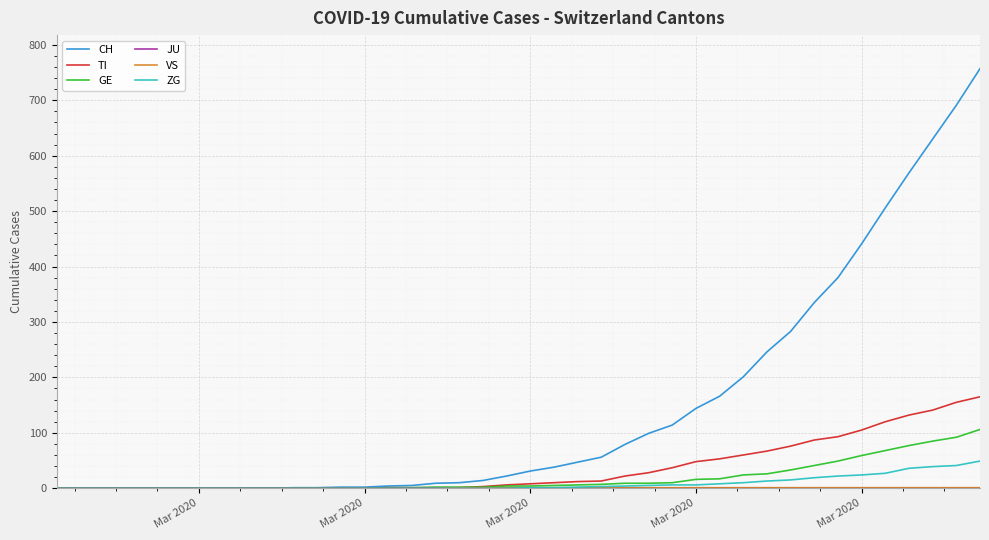

Which series has the largest range (max minus min)?

CH